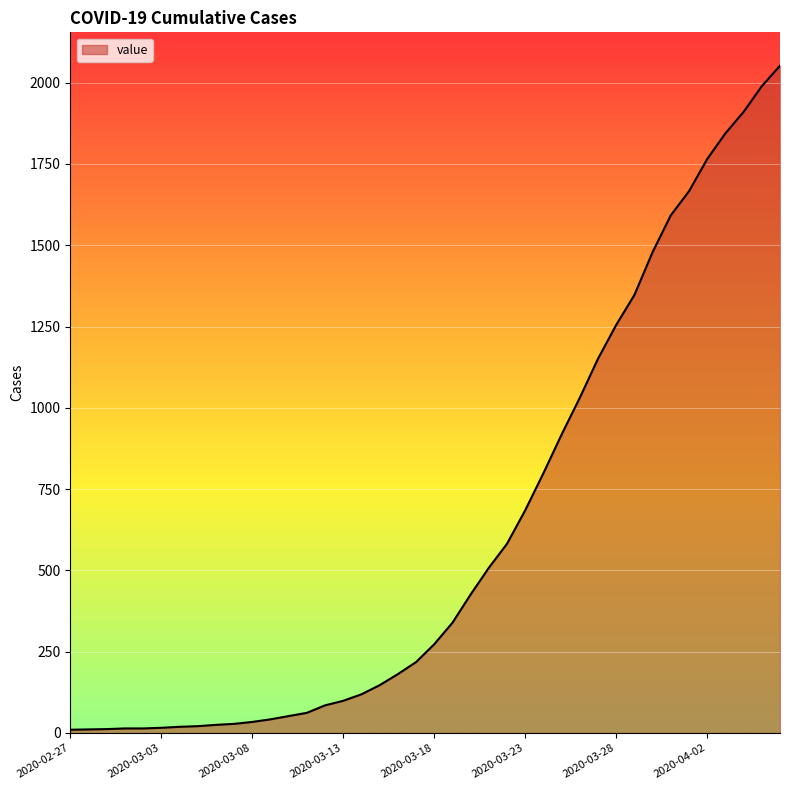

What is the maximum value shown in the chart?

2052